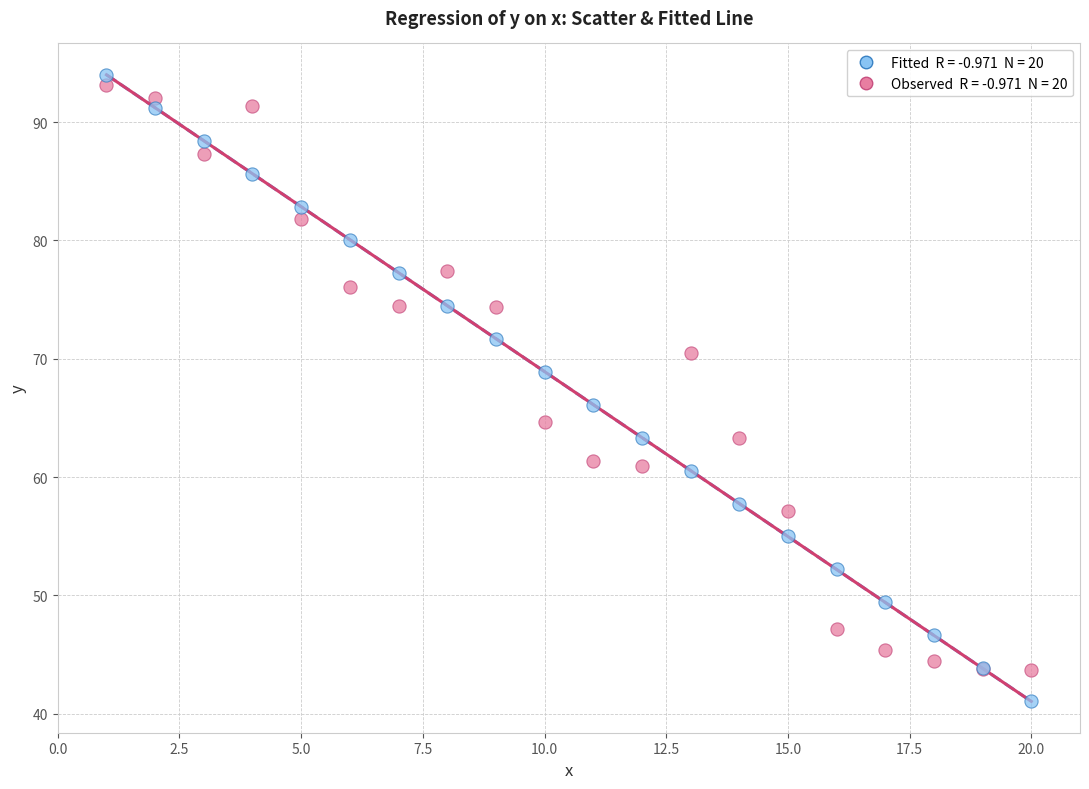

Across all series, what Y value is closest to 67?

66.1